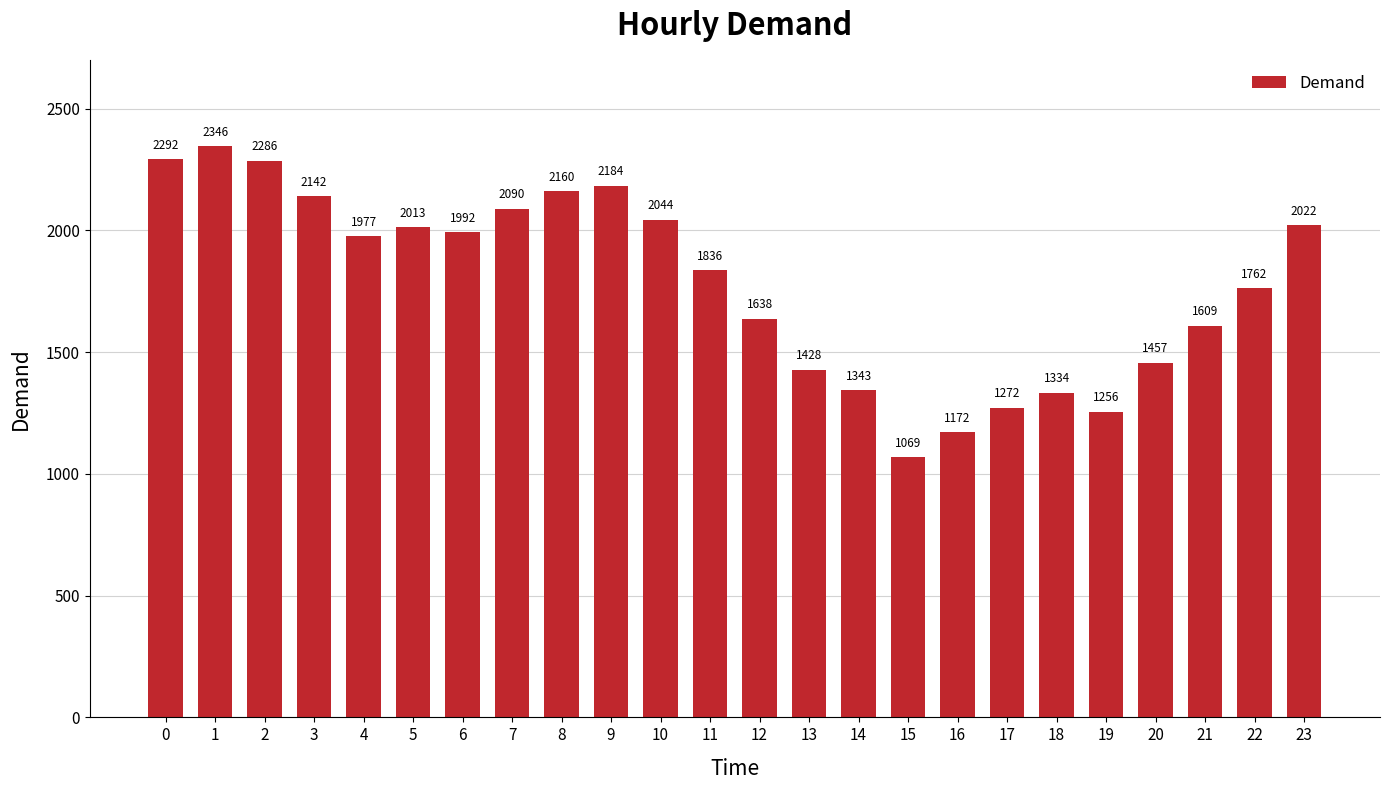

Which category has the highest value across all series?

1